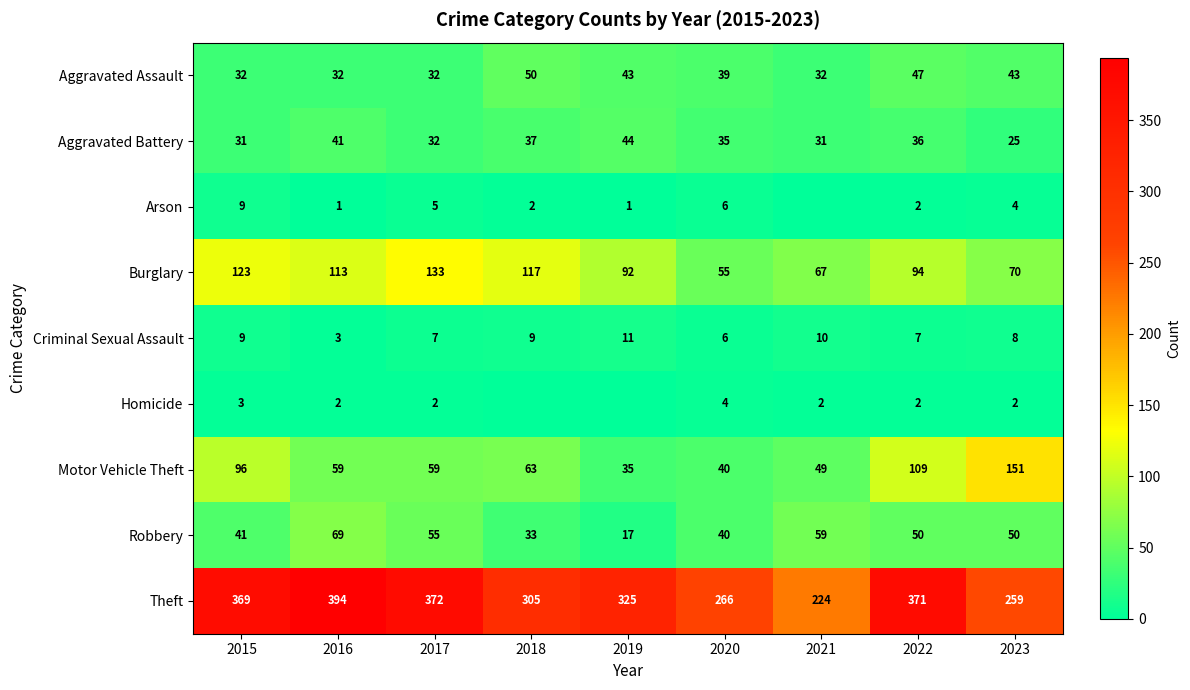

What is the spread (max minus min) of values at 2017?

370